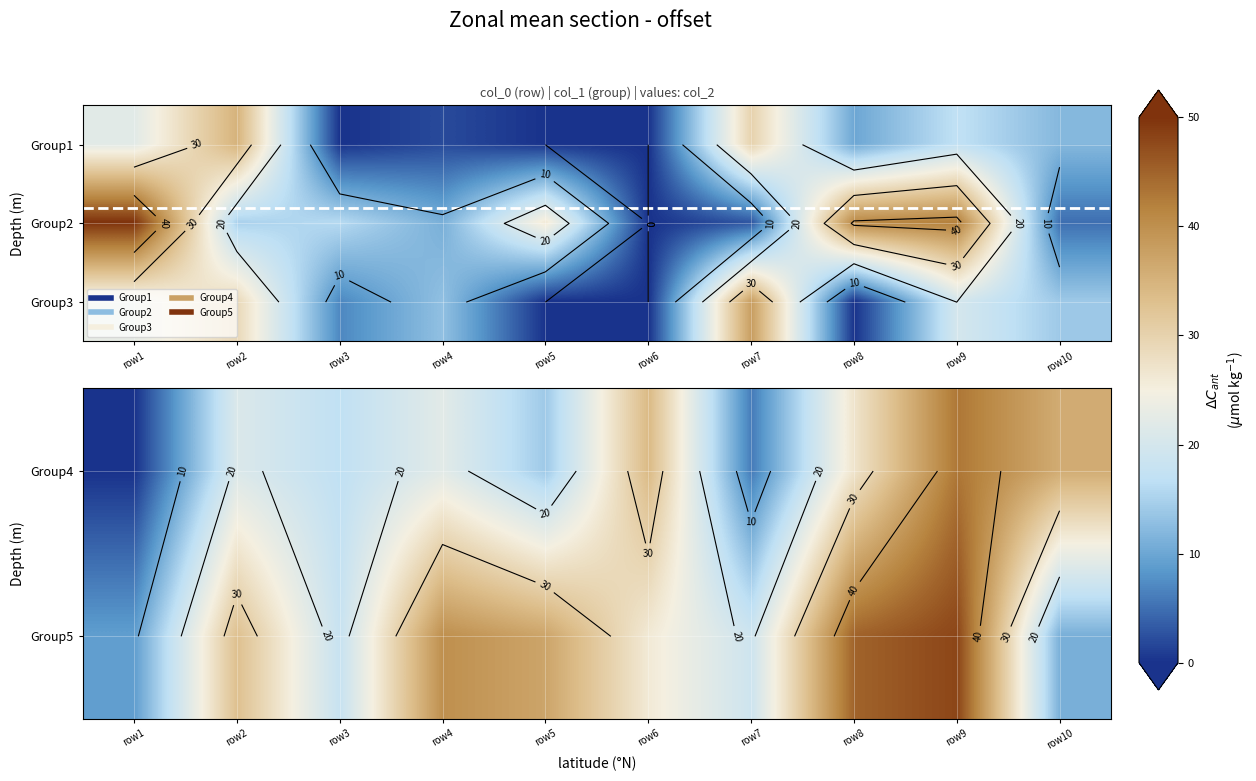

What is the maximum value shown in the chart?

48